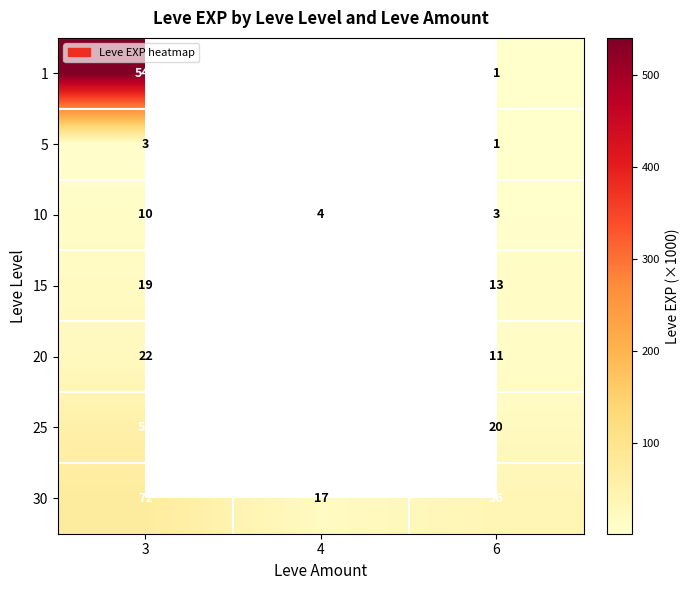

Which category has the highest value across all series?

3